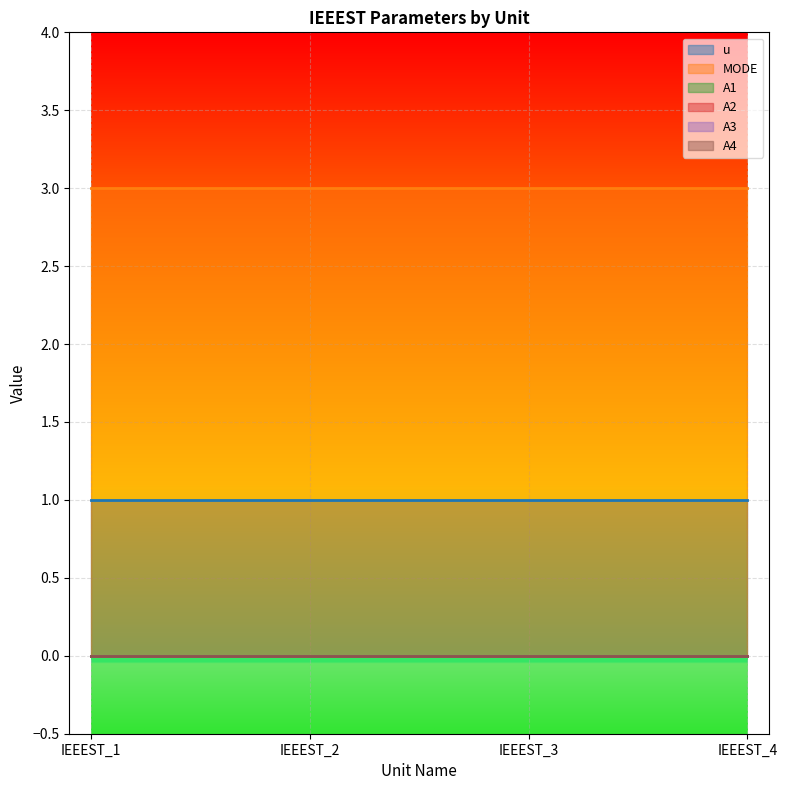

Between IEEEST_1 and IEEEST_3, which series saw the biggest shift?

u